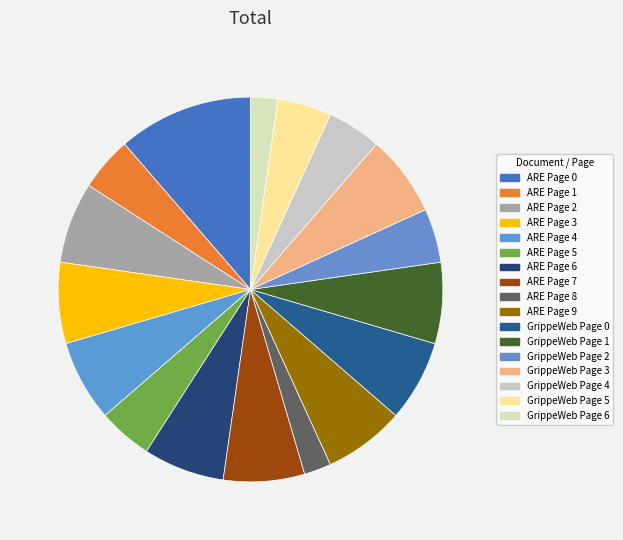

Count the number of slices in the pie.

17